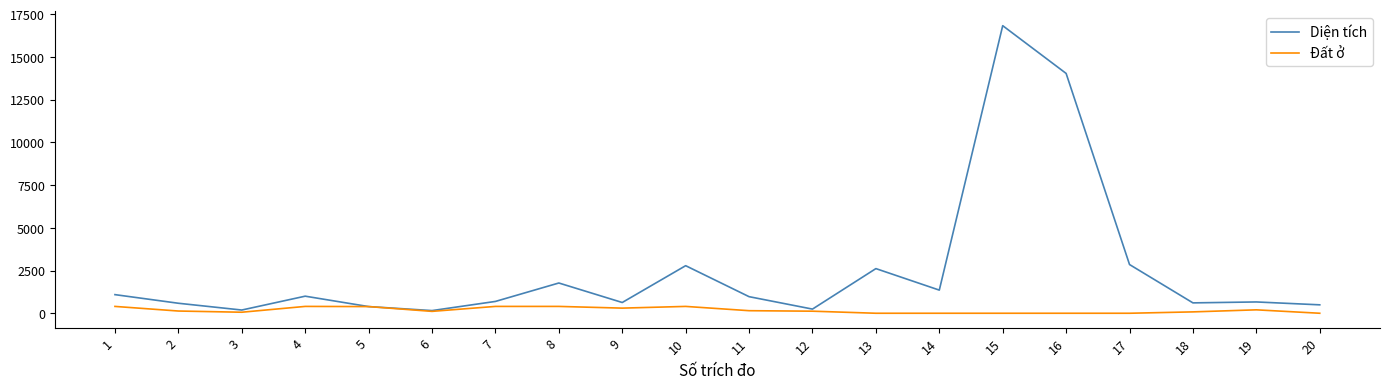

What is the spread (max minus min) of values at 17?

2849.2